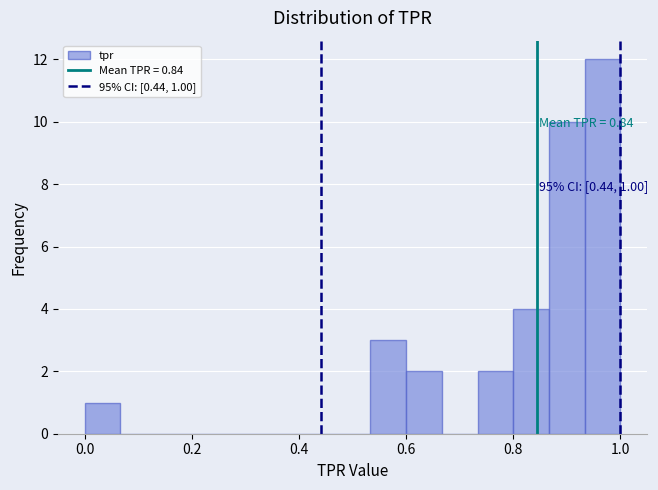

Around what value on the x-axis is the tallest bar? Give the approximate position of its centre, as read against the axis.

0.96